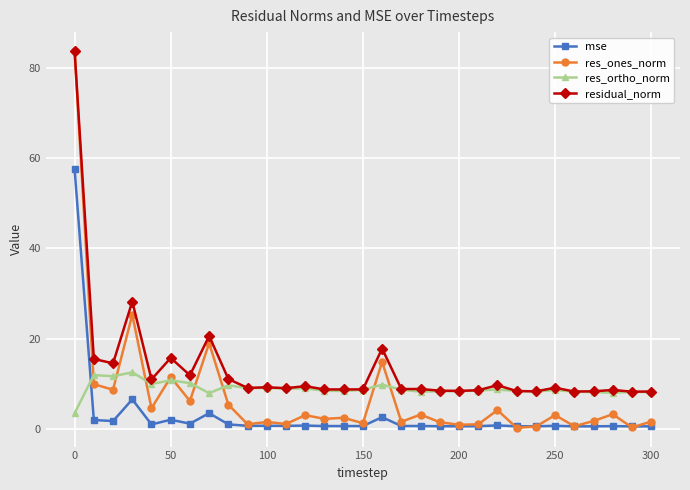

Which series has the largest total across all categories?

residual_norm